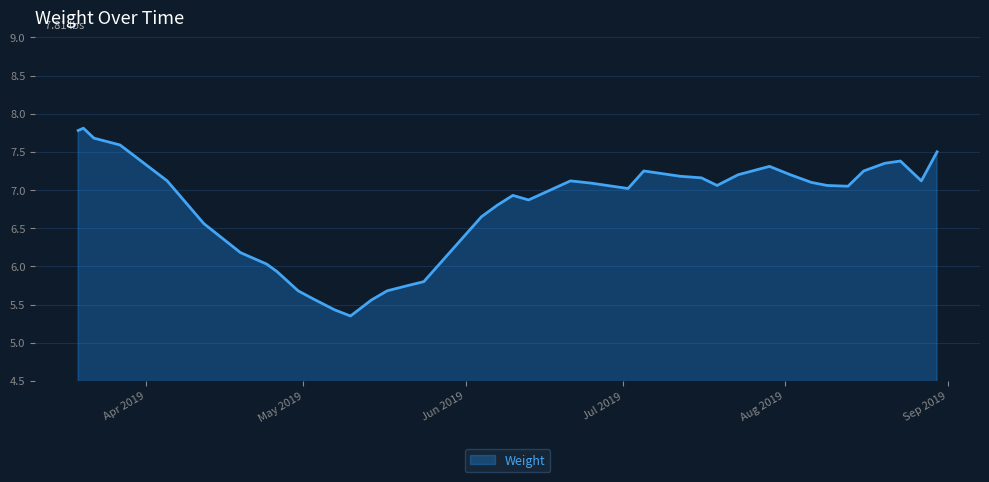

What is the greatest value displayed?

7.8